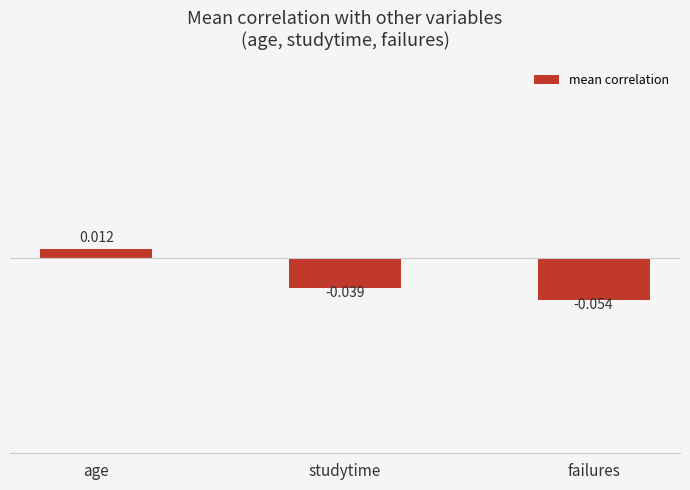

How many data points does each series have?

3